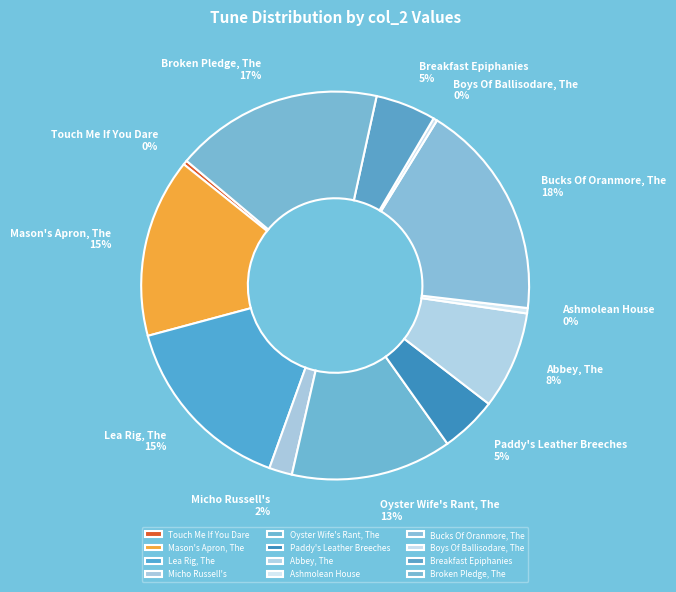

Count the number of slices in the pie.

12